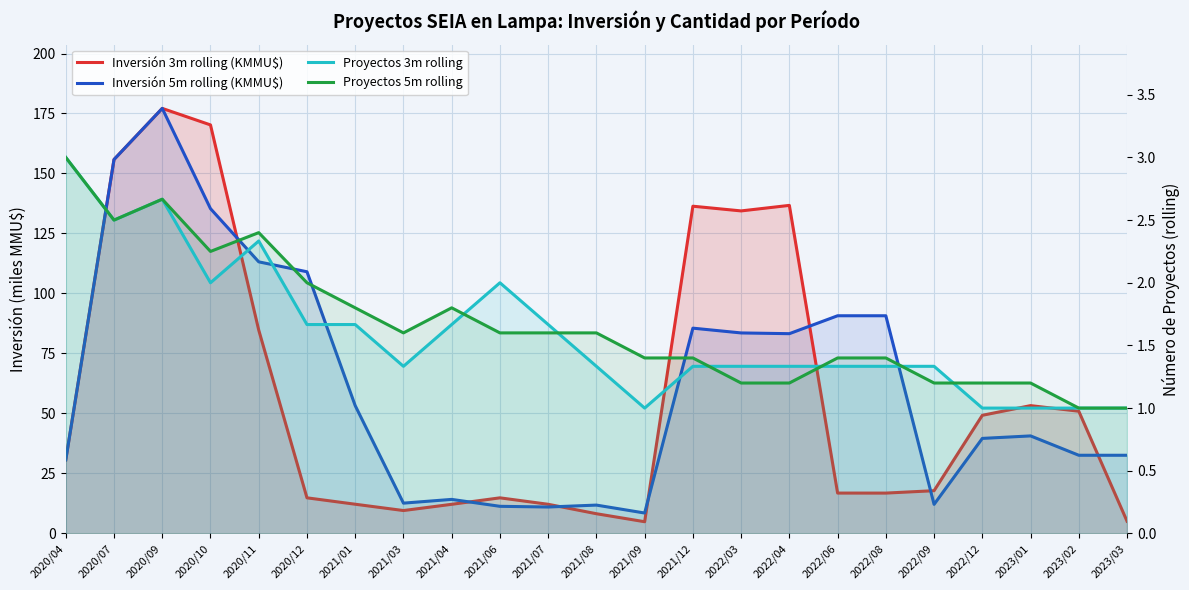

True or false: Inversión 5m rolling (KMMU$) has more than 2 points higher than both neighbors.

True